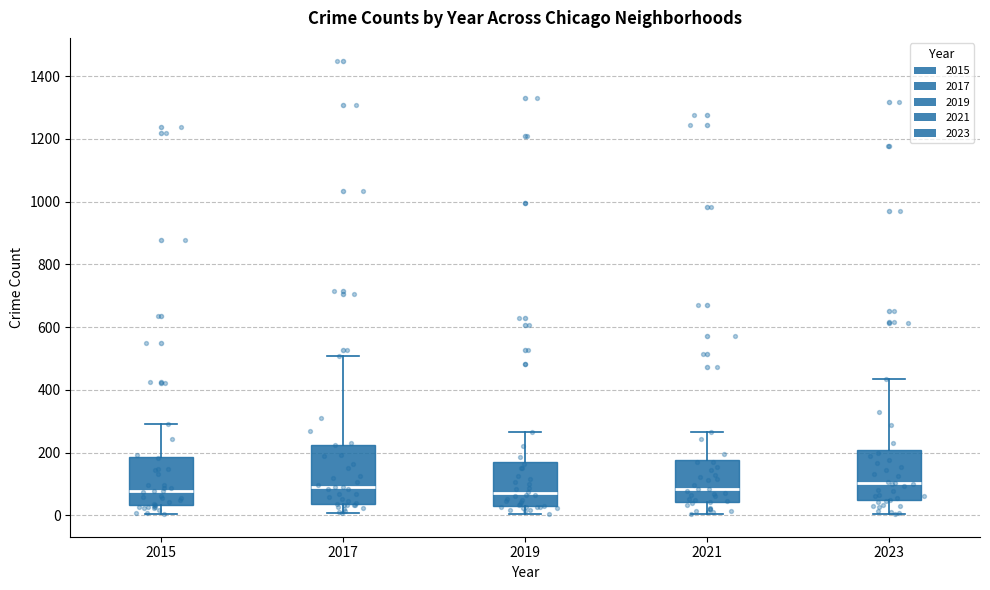

Comparing the boxes themselves (not the whiskers), which one is the tallest?

2017